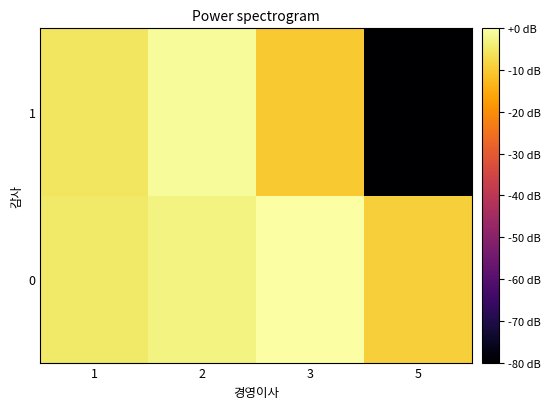

At which category is the sum across all series the highest?

2